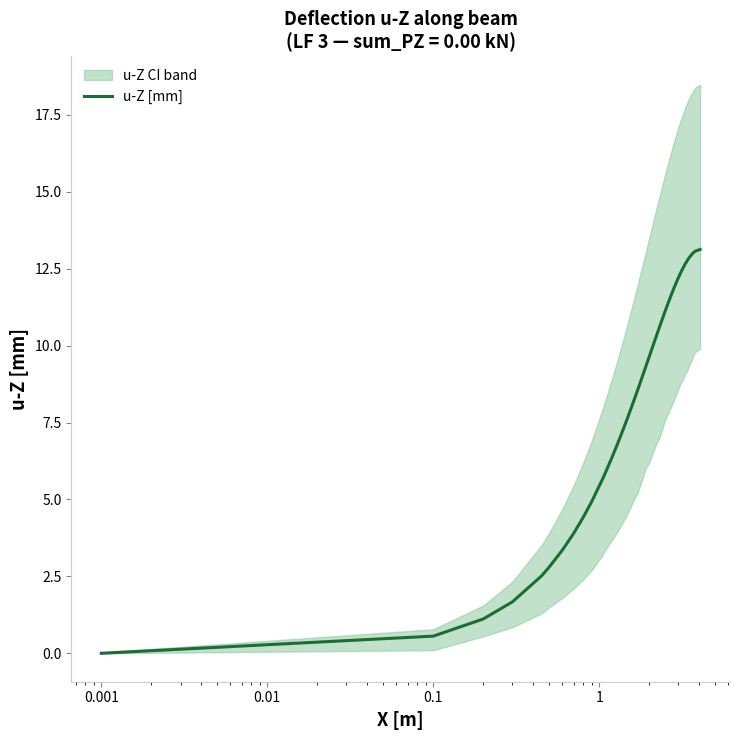

What is the highest value of the u-Z [mm] series?

13.1